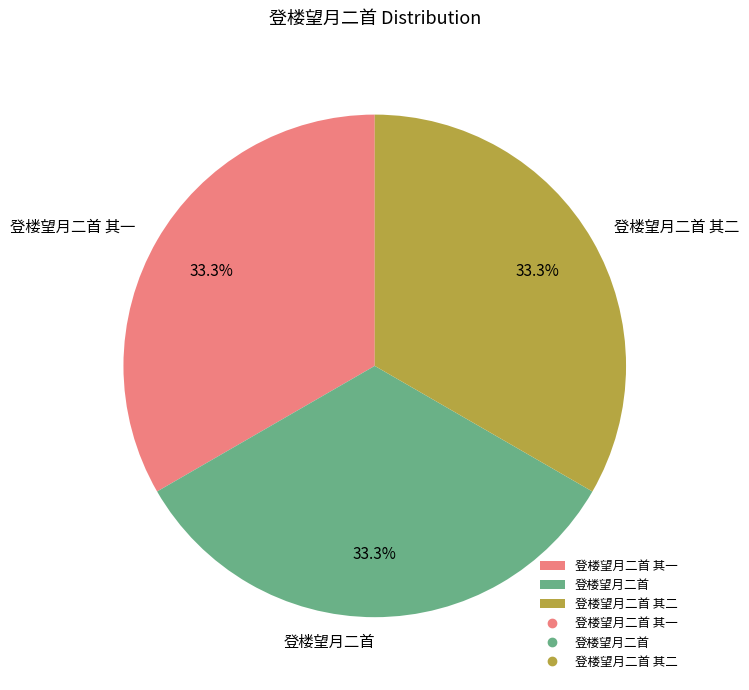

Is there any slice that represents more than half of the pie?

No